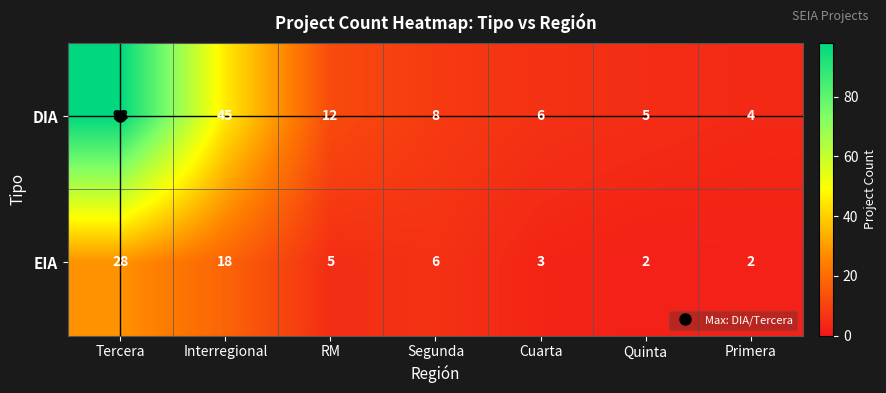

Which series has the largest total across all categories?

DIA